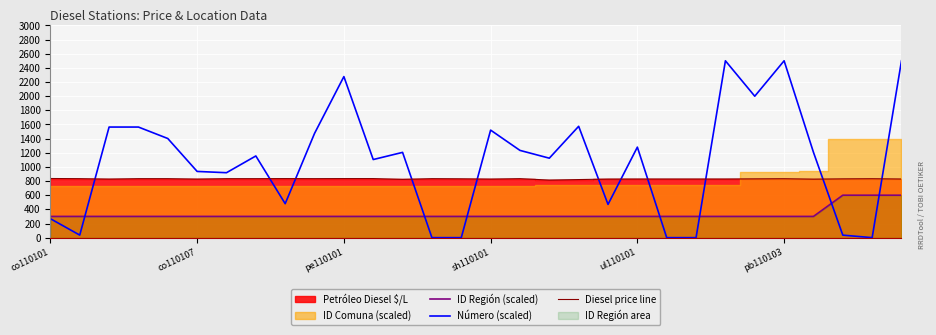

True or false: ID Región (scaled) has a value of 455.8 at co110101.

False